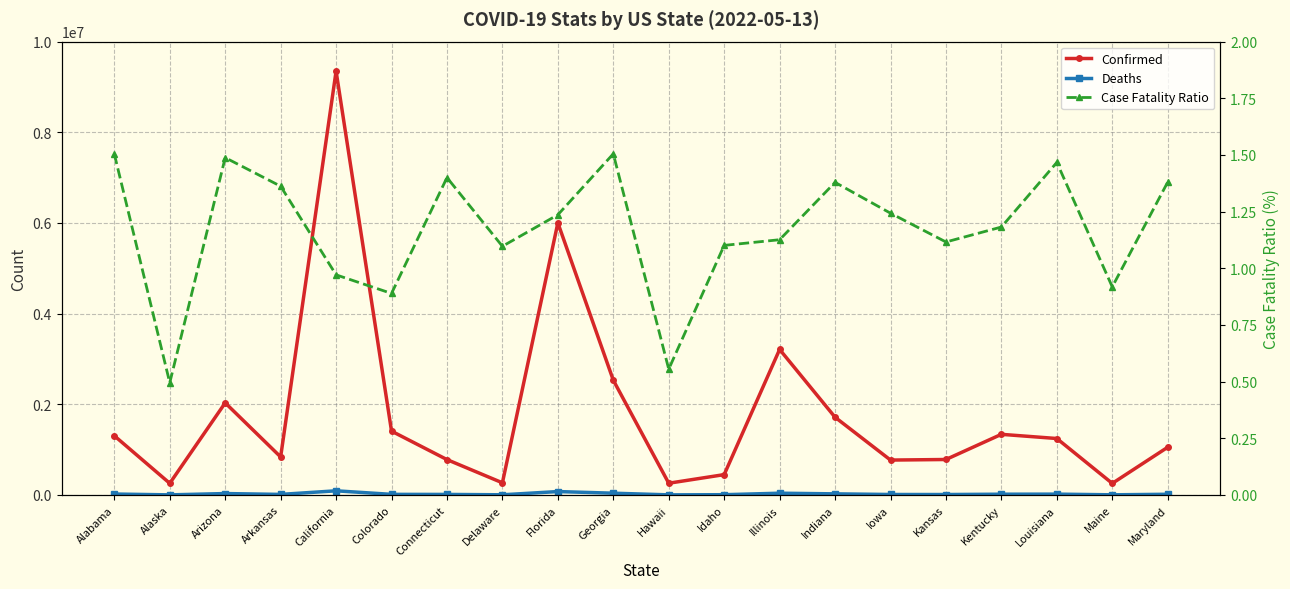

What is the approximate value of Deaths at Delaware?

2931.0